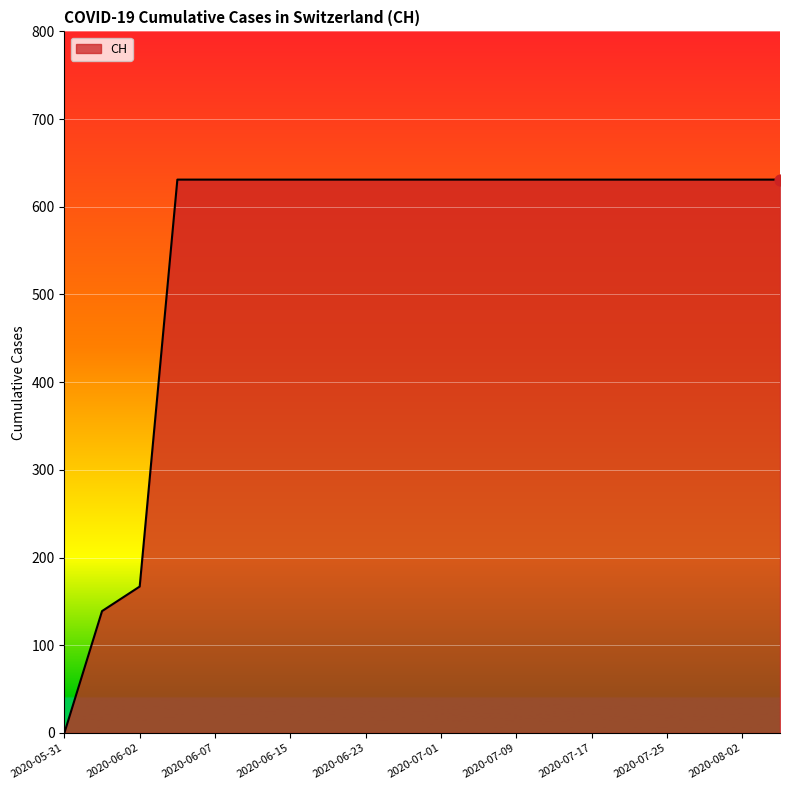

What is the difference between the maximum and minimum values?

631